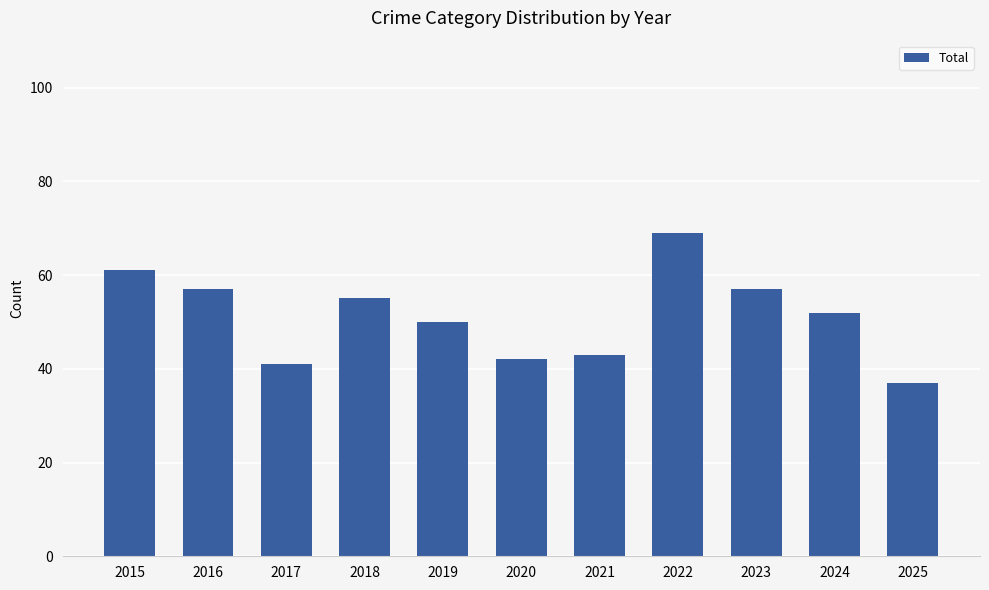

What is the value of the 4th bar from the left?

55